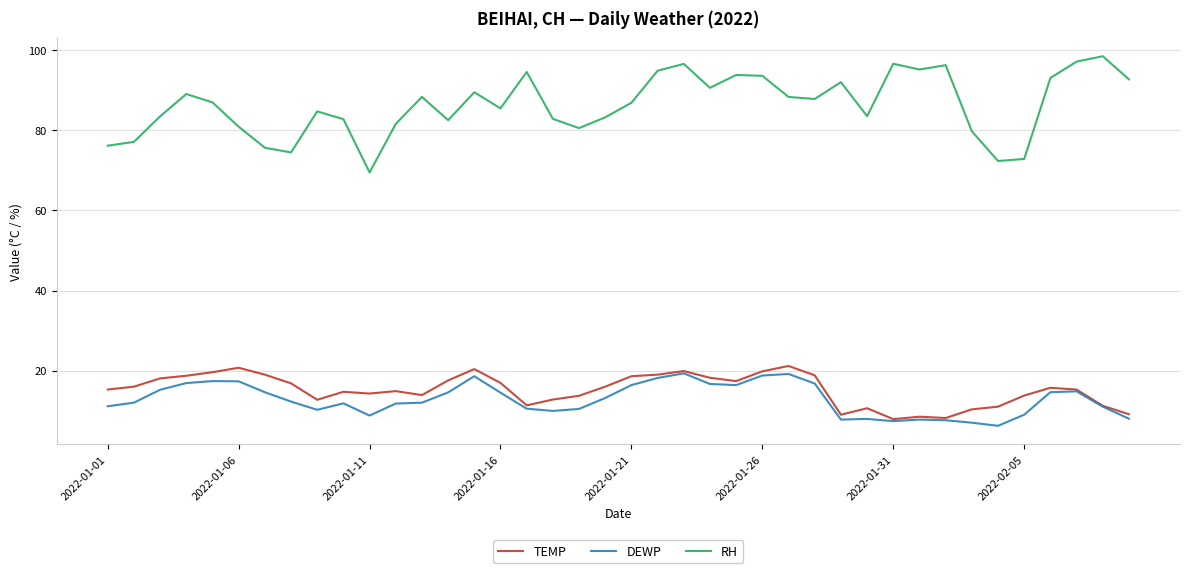

What is the highest value of the DEWP series?

19.3